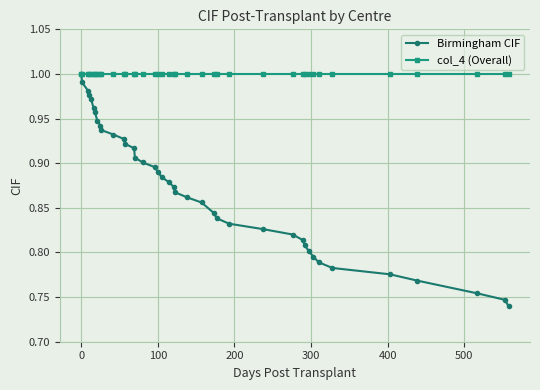

At how many categories does at least one series exceed 0?

40